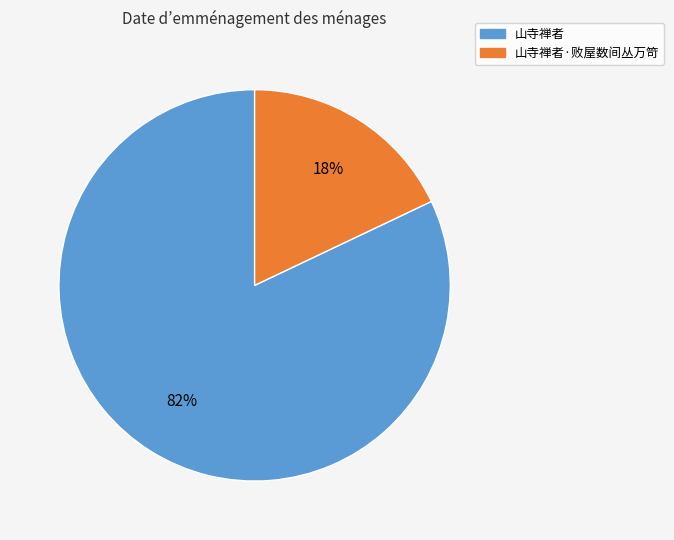

To the nearest percent, what is the difference between the largest and smallest slice percentages?

64%